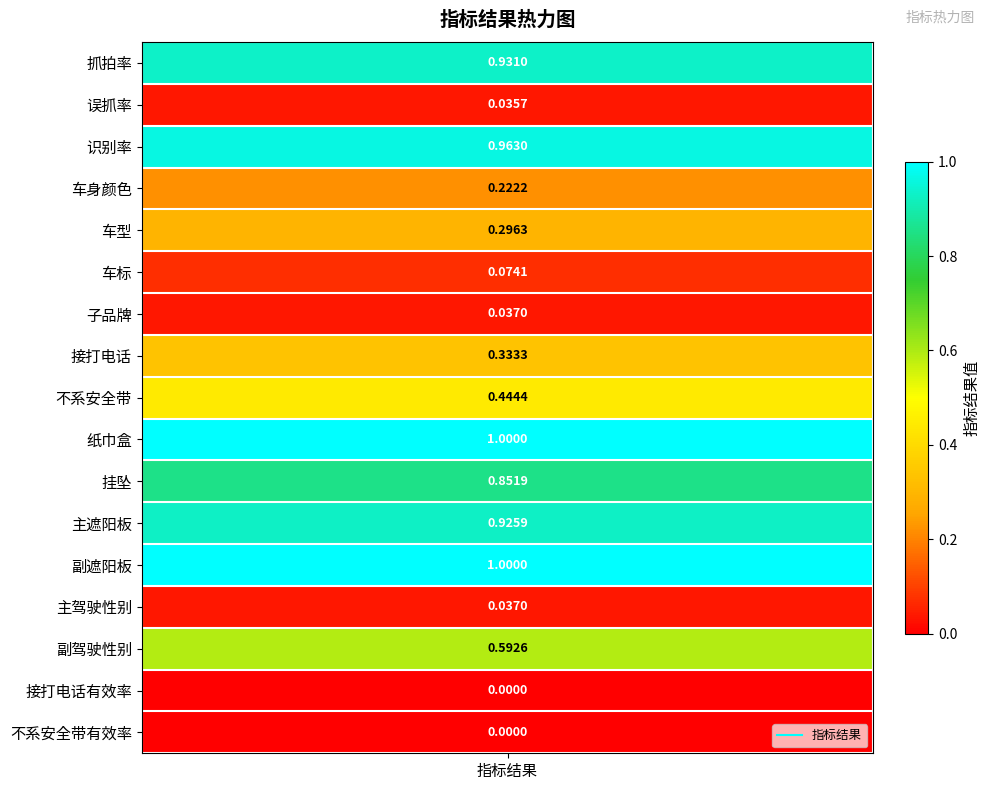

List the labels in order of value, smallest first.

接打电话有效率, 不系安全带有效率, 误抓率, 子品牌, 主驾驶性别, 车标, 车身颜色, 车型, 接打电话, 不系安全带, 副驾驶性别, 挂坠, 主遮阳板, 抓拍率, 识别率, 纸巾盒, 副遮阳板